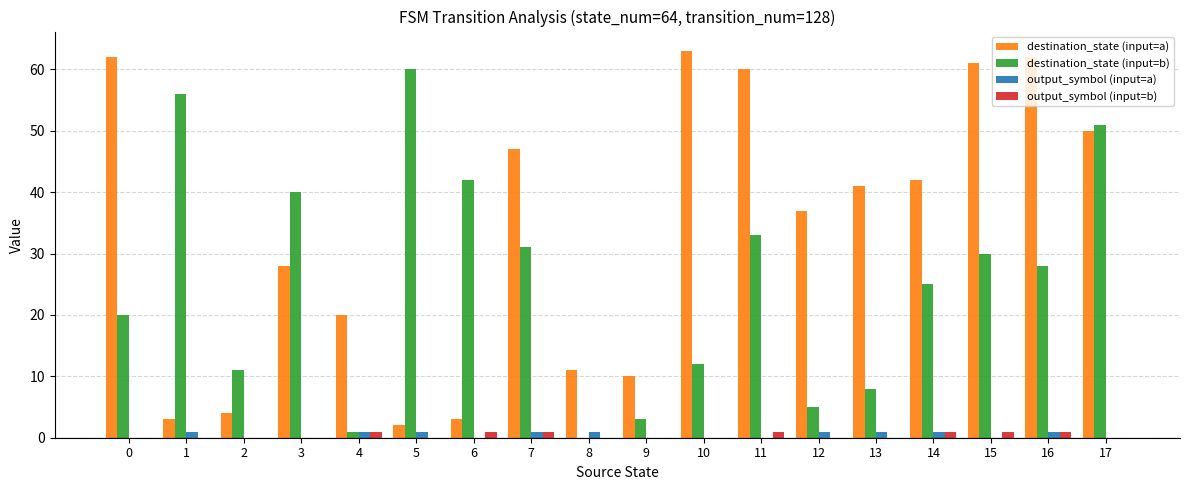

Where does the destination_state (input=b) series first go above 28?

1